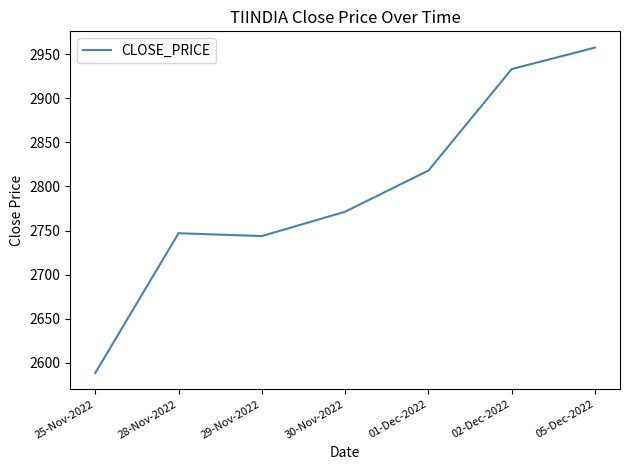

What is the difference between the second highest and minimum values?

345.0